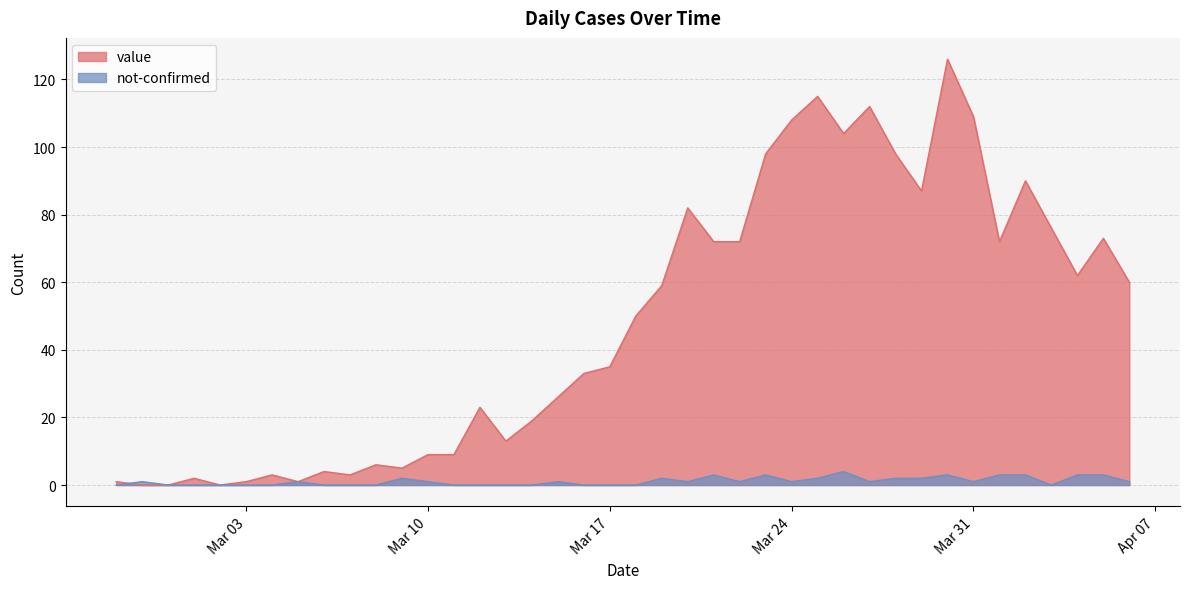

Which series has the largest total across all categories?

value